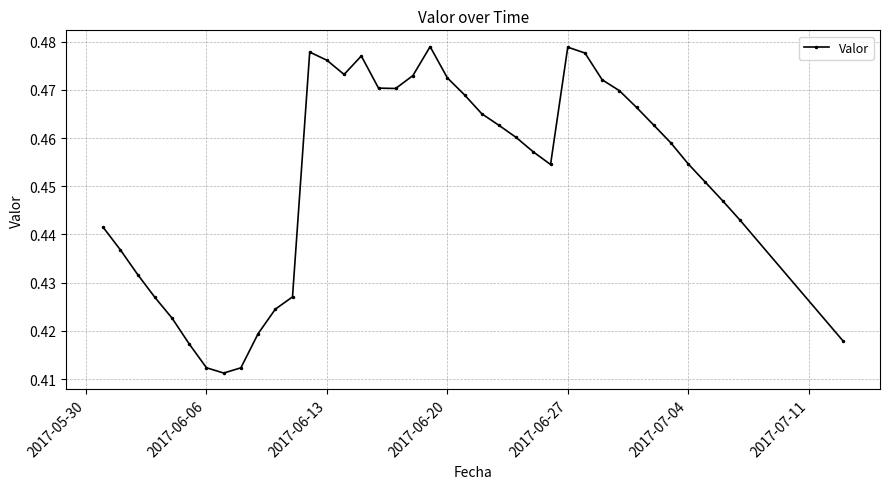

How many points are higher than both their immediate neighbors (excluding endpoints)?

4